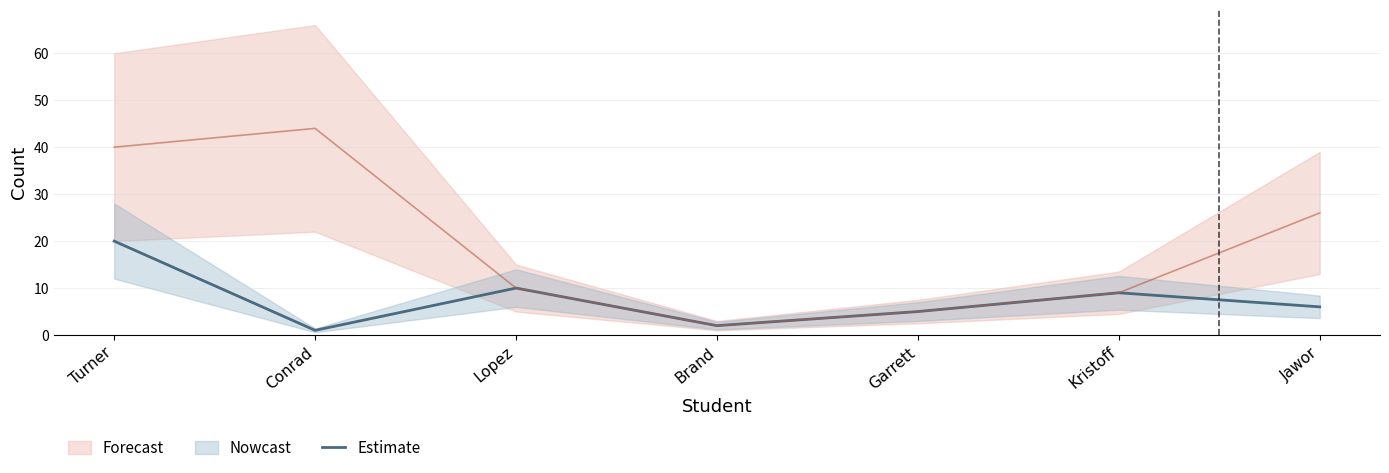

What is the label of the 2nd point from the left?

Conrad